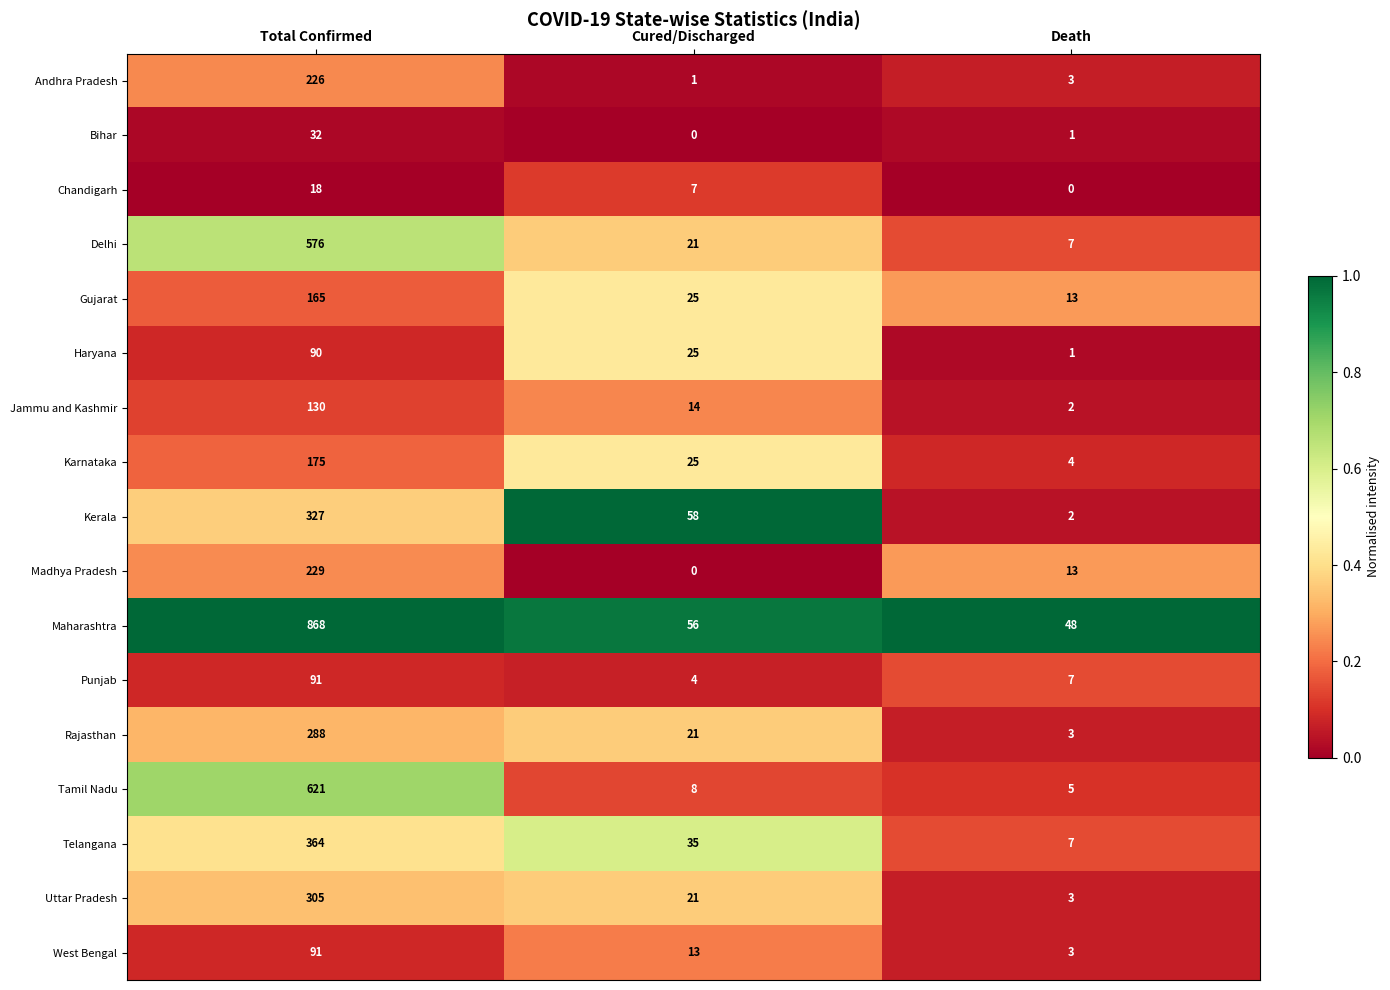

Which series has the largest range (max minus min)?

Maharashtra